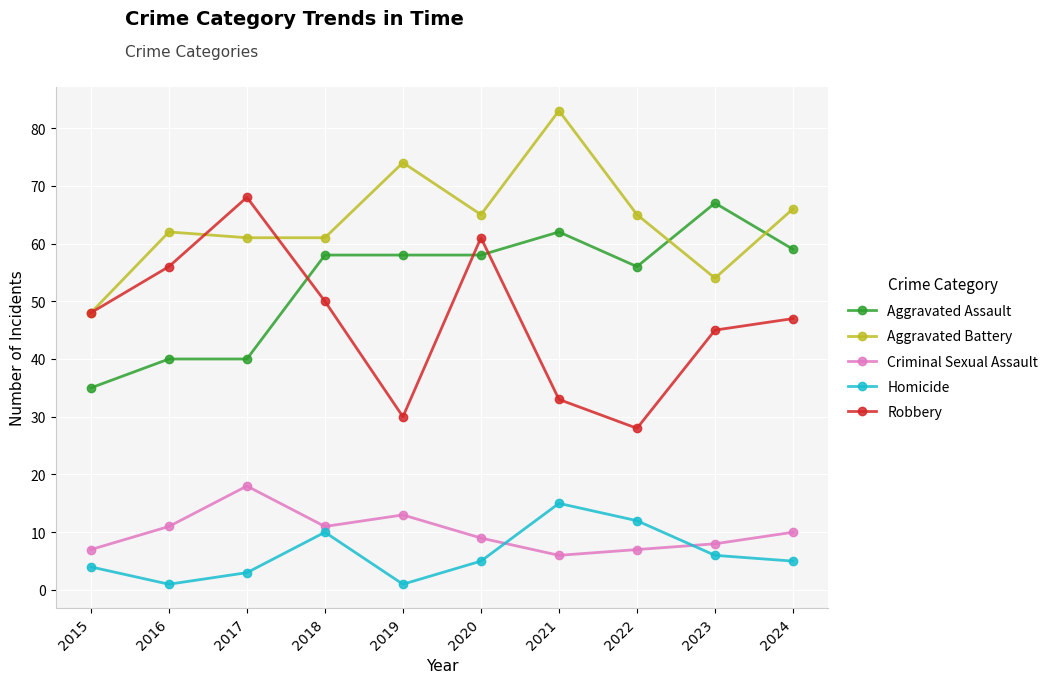

What is the greatest value displayed?

83